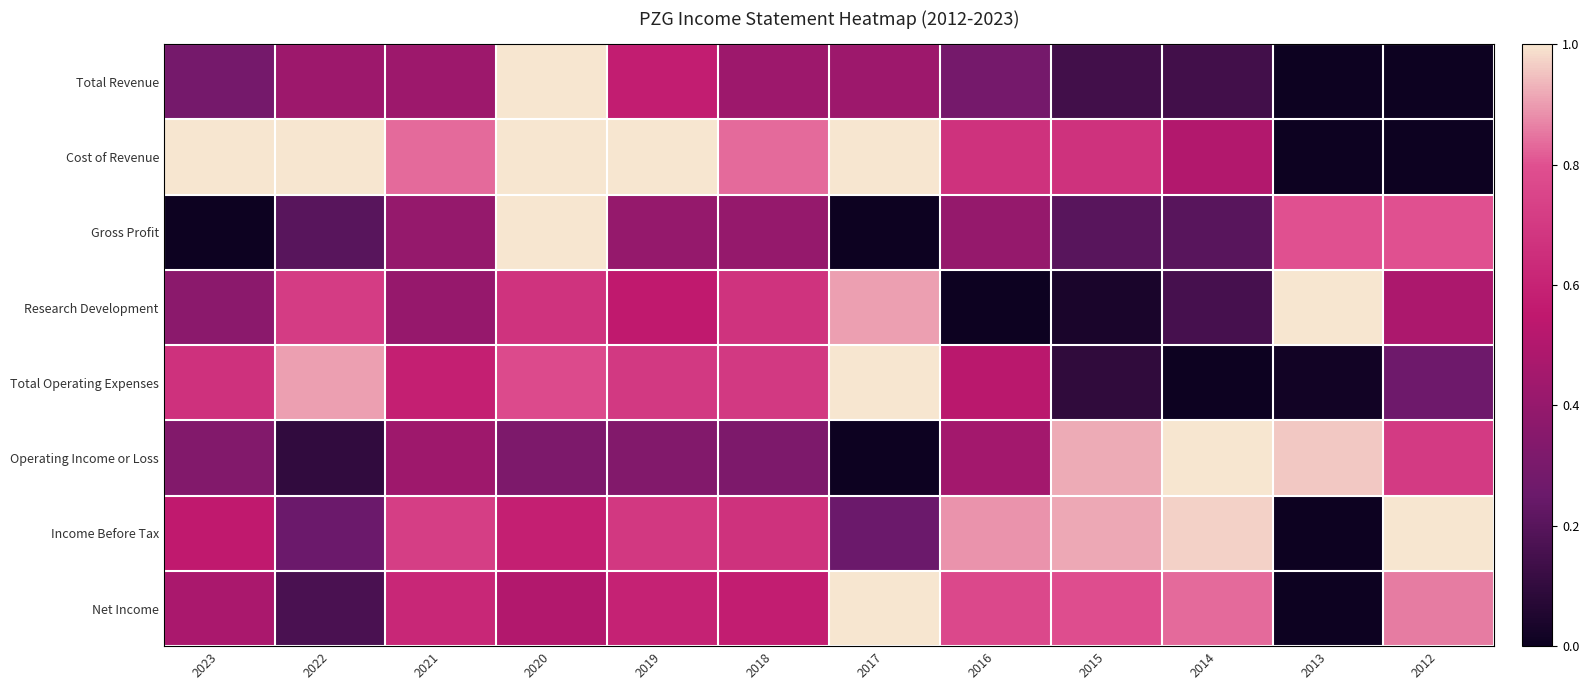

Which series has the largest range (max minus min)?

Total Revenue